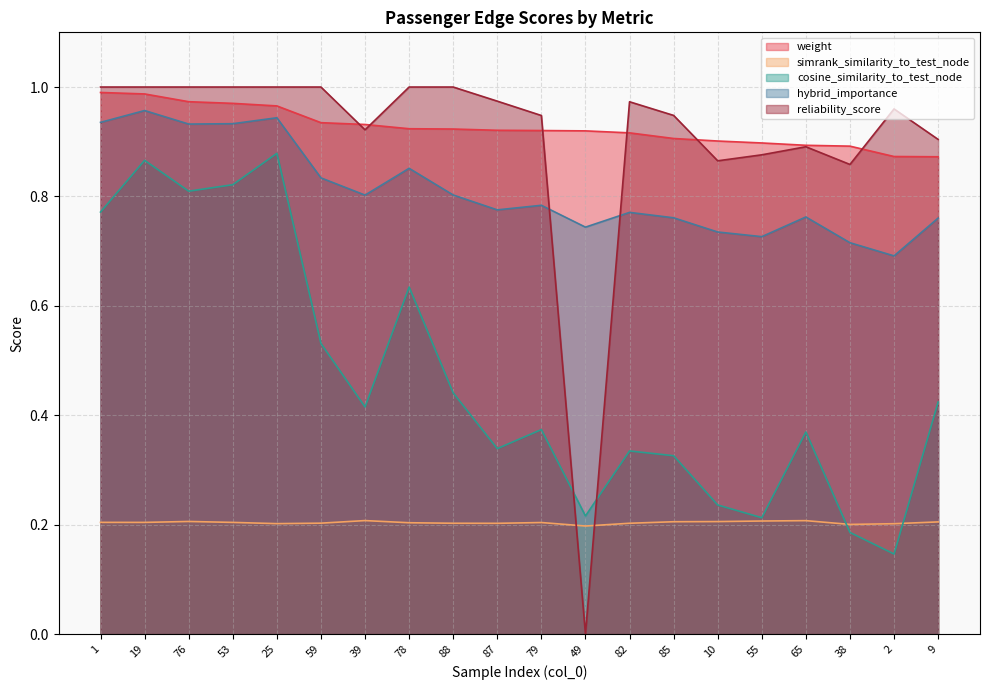

True or false: cosine_similarity_to_test_node and weight intersect in this chart.

False